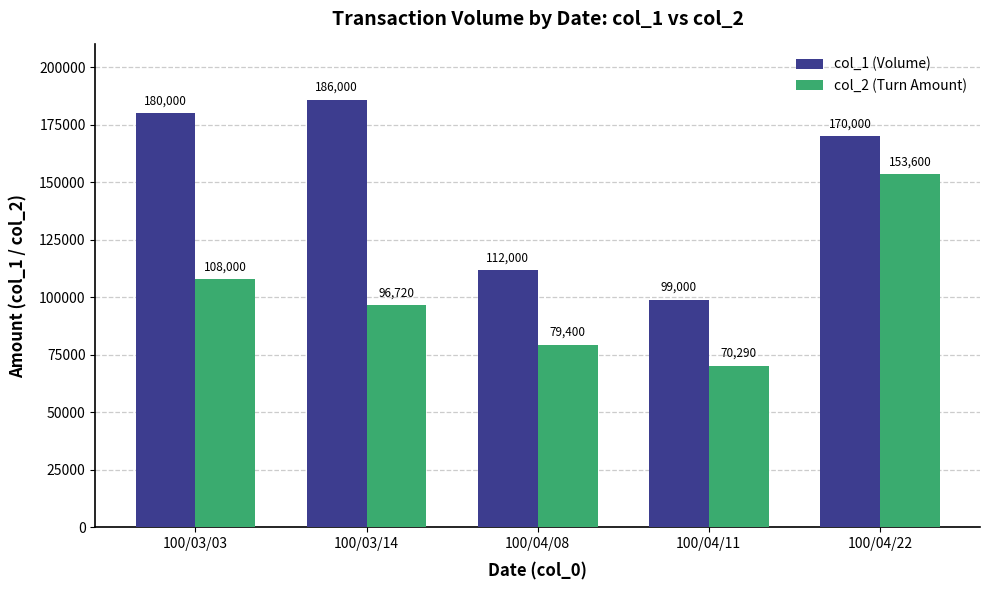

At which category is the sum across all series the highest?

100/04/22